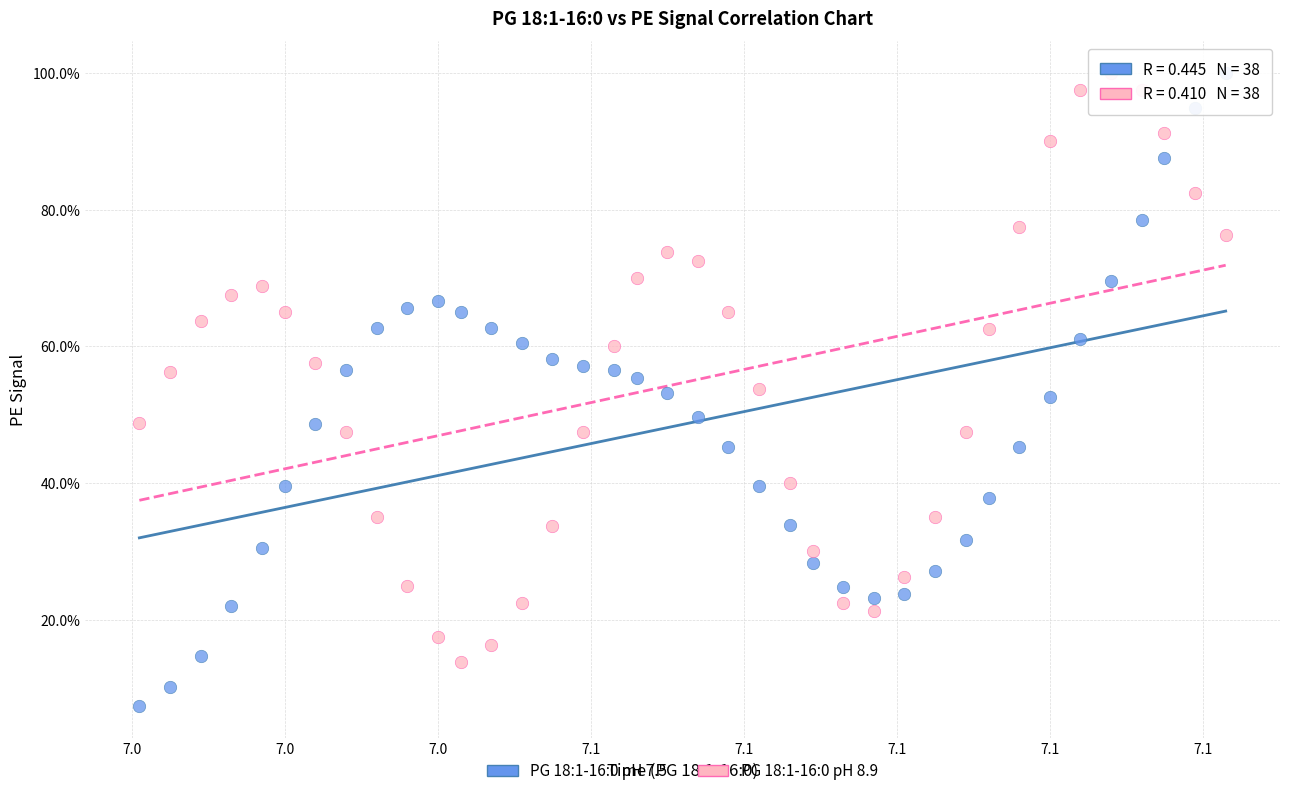

What are all the series names shown in the legend?

PG 18:1-16:0 pH 7.5, PG 18:1-16:0 pH 8.9